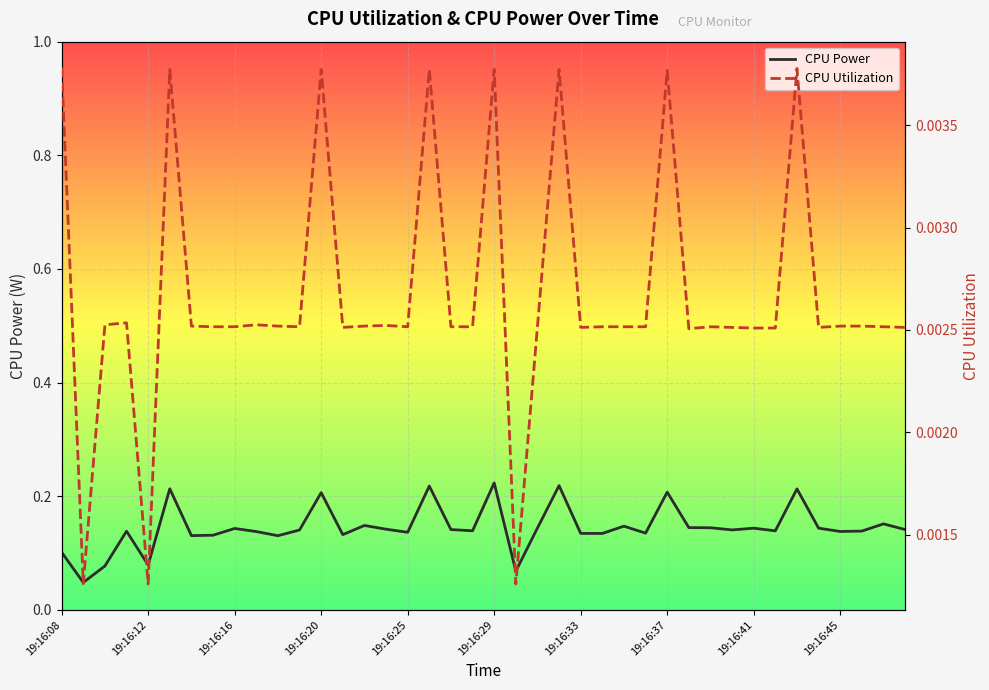

What is the difference between the highest and lowest values at 21?

0.1